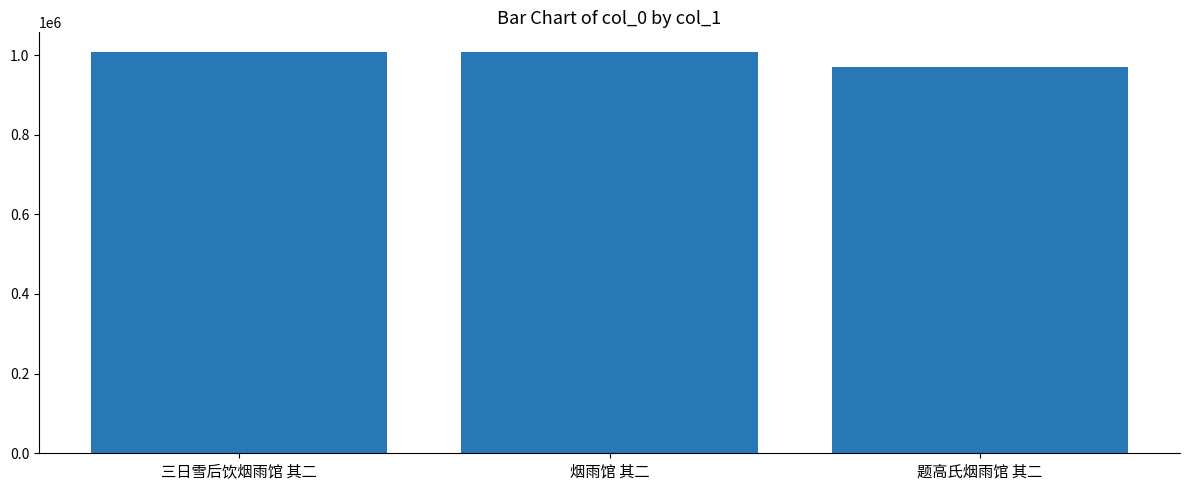

Is it true that the value at 烟雨馆 其二 is 490055?

False